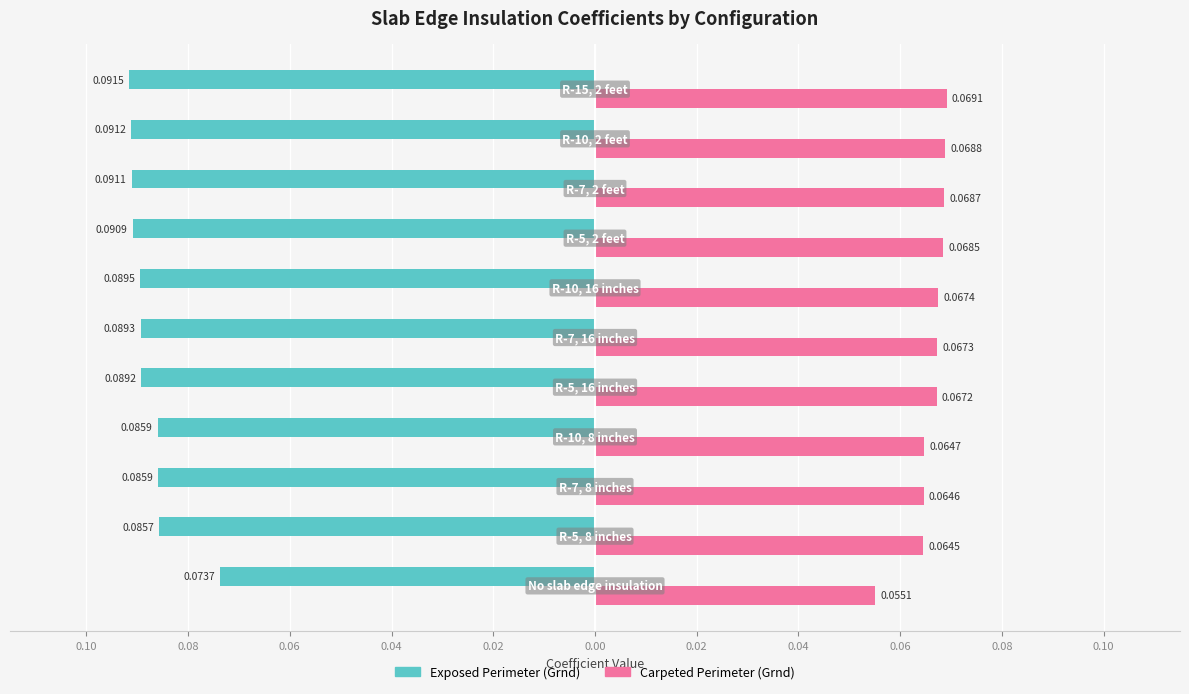

What are all the series names shown in the legend?

Exposed Perimeter (Grnd), Carpeted Perimeter (Grnd)